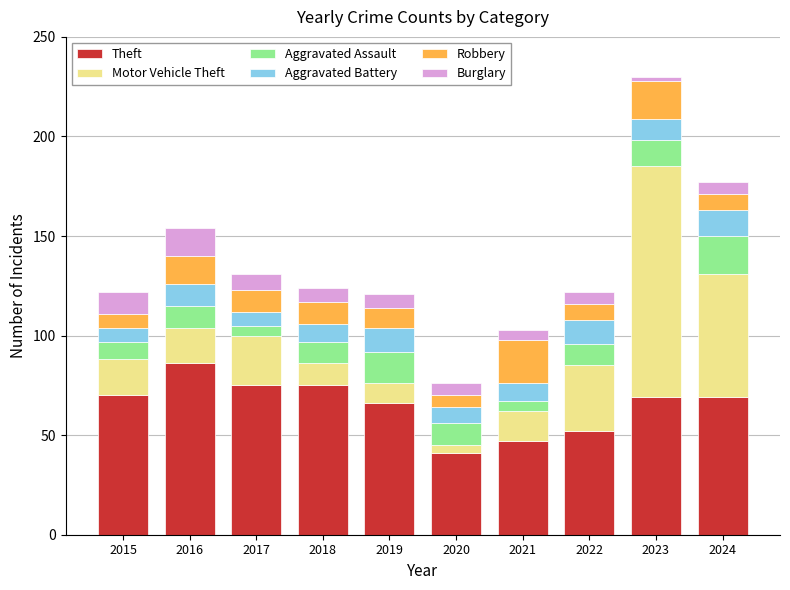

Which category has the lowest value in the Theft series?

2020